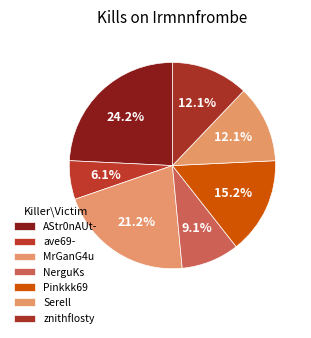

What portion of the pie excludes Serell?

87.9%